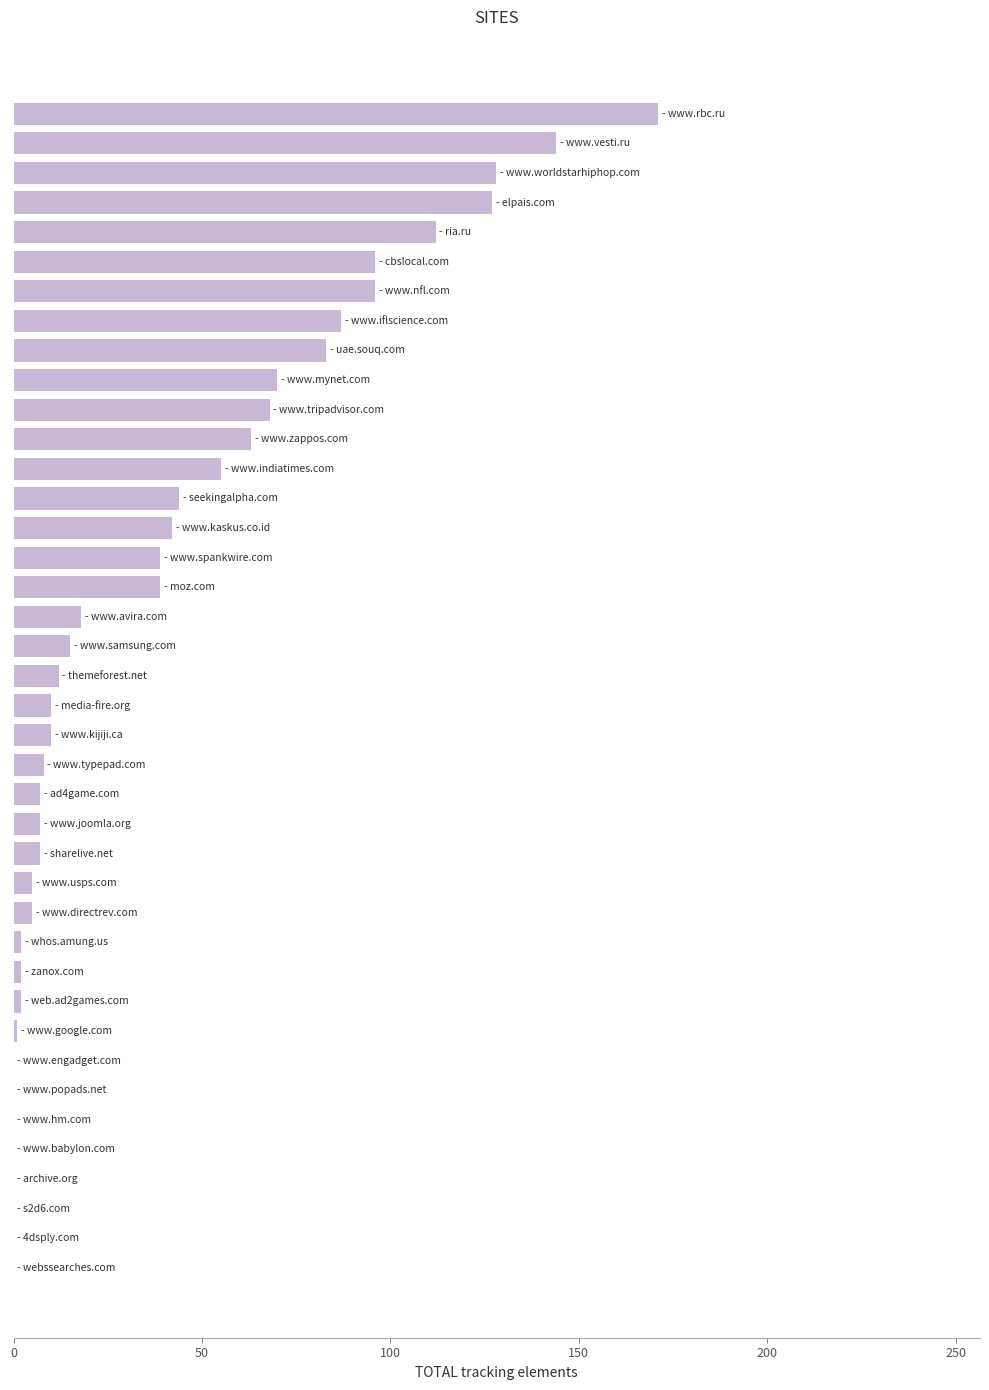

What is the sum of all values?

1575